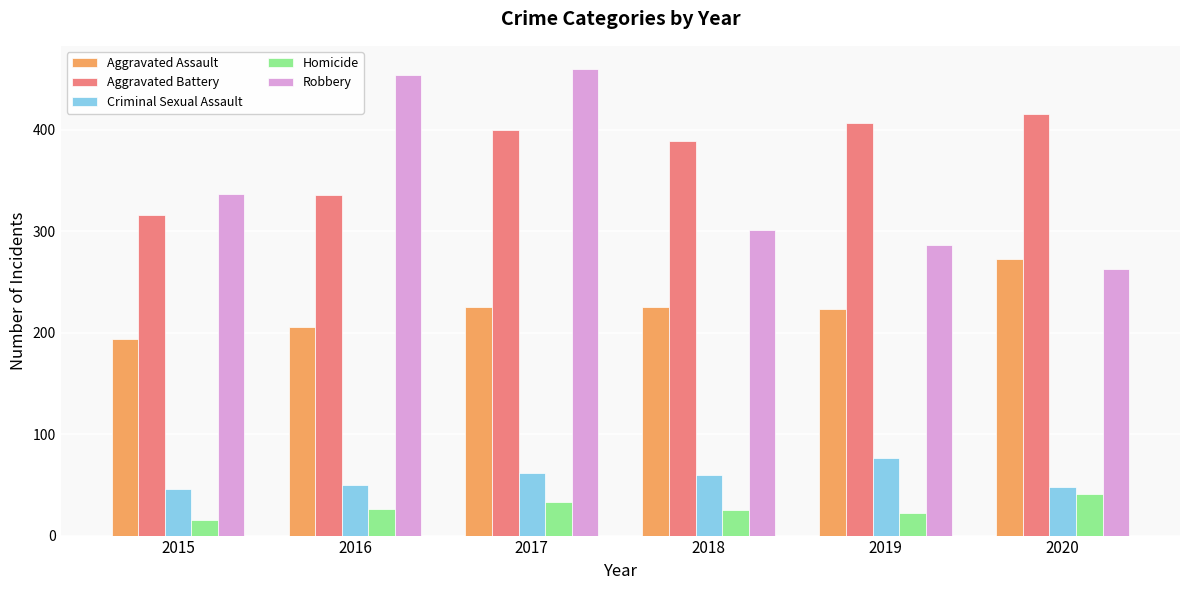

The value of Homicide at 2020 is 41. True or false?

True